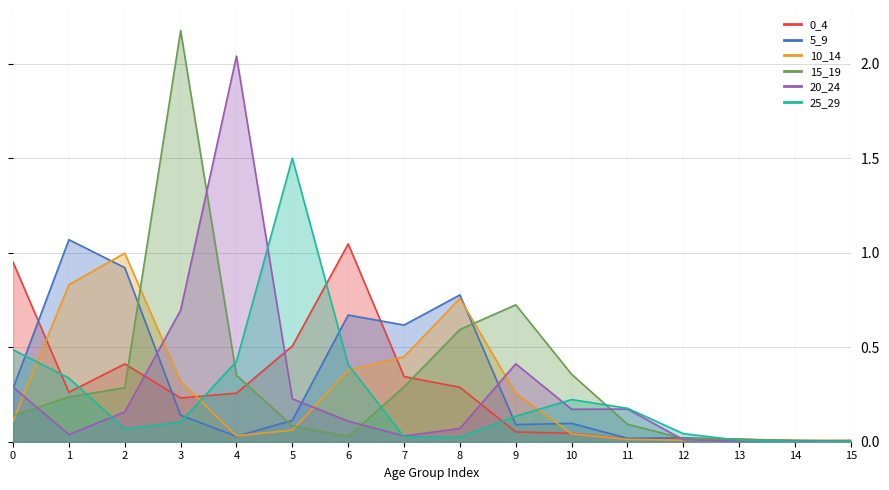

Which series has the widest spread of values?

15_19